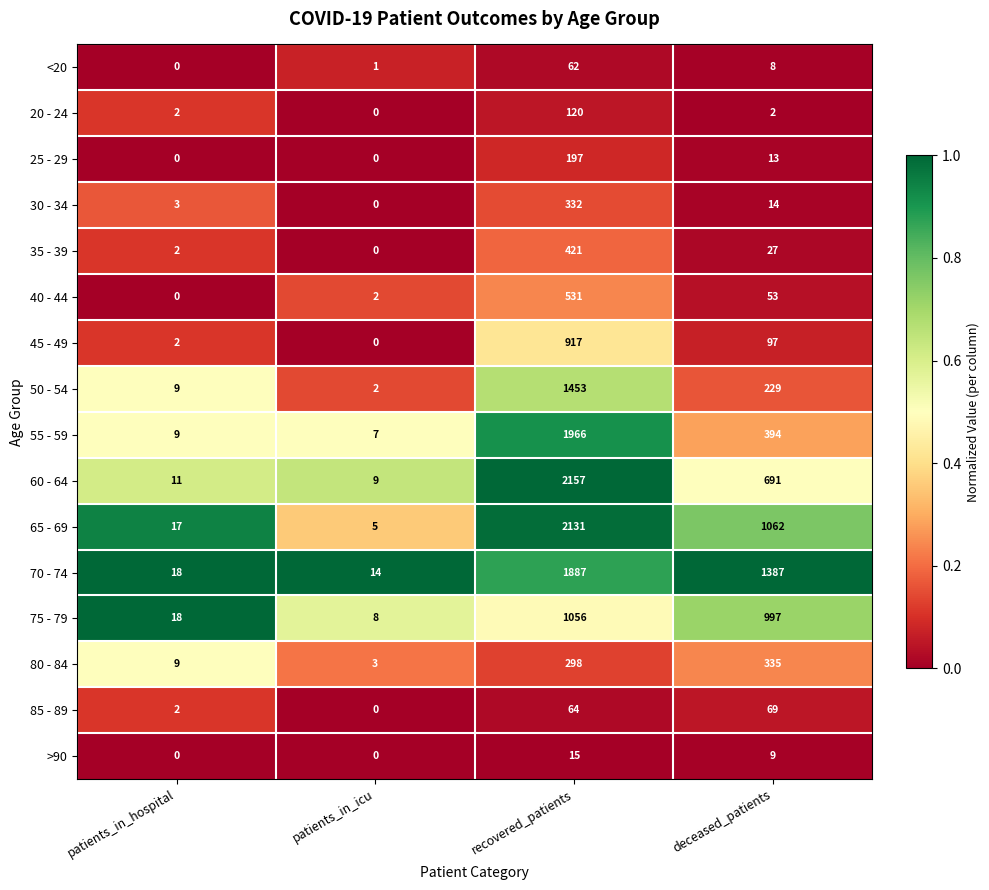

What is the maximum value for 50 - 54?

1453